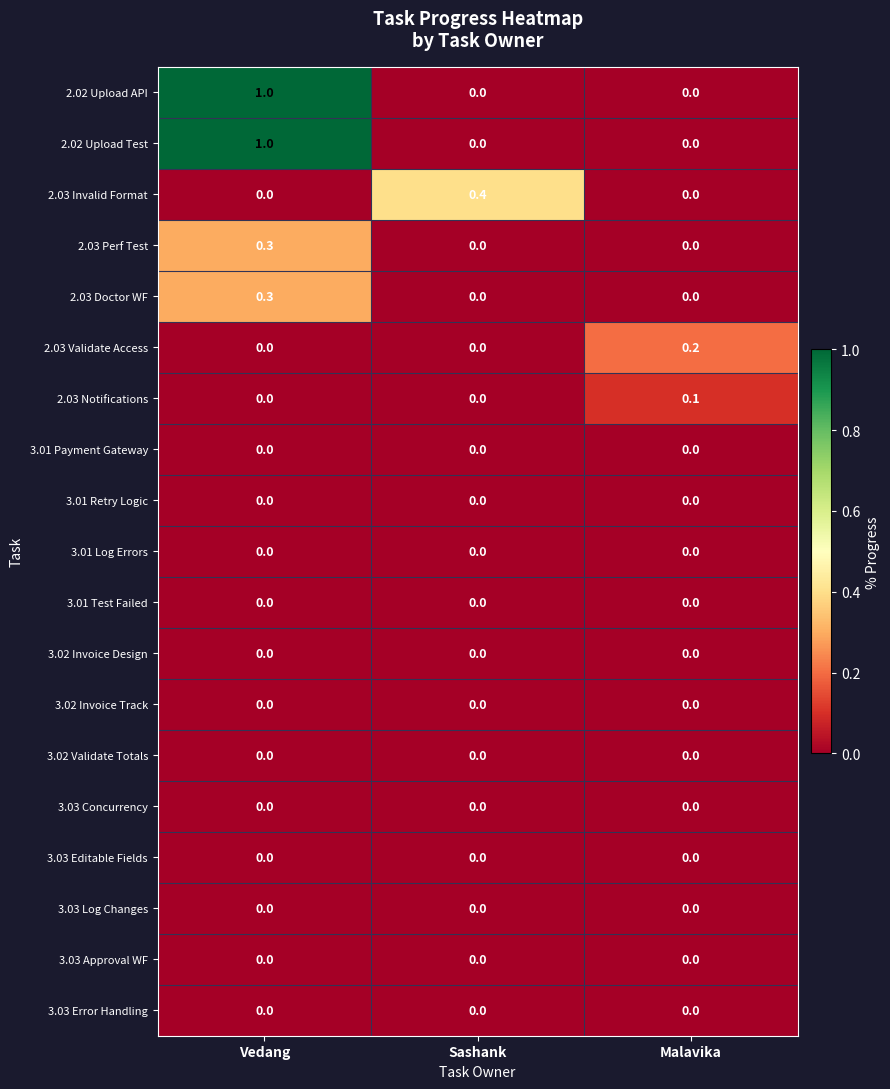

How many data points does each series have?

3